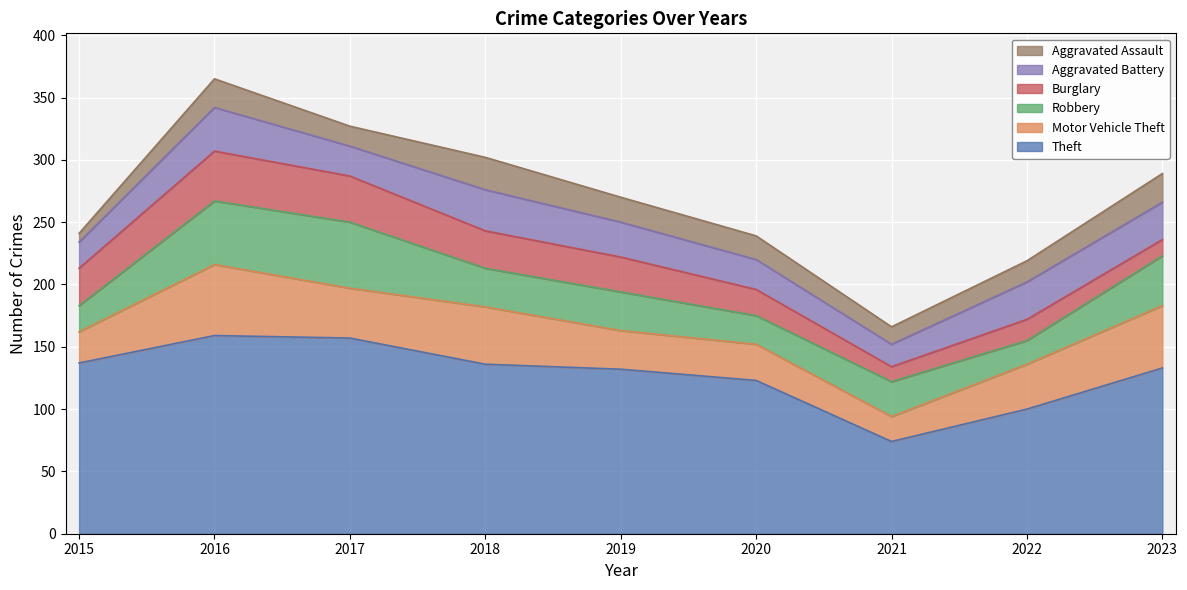

What is the sum of the Motor Vehicle Theft values at 2022 and 2020?

65